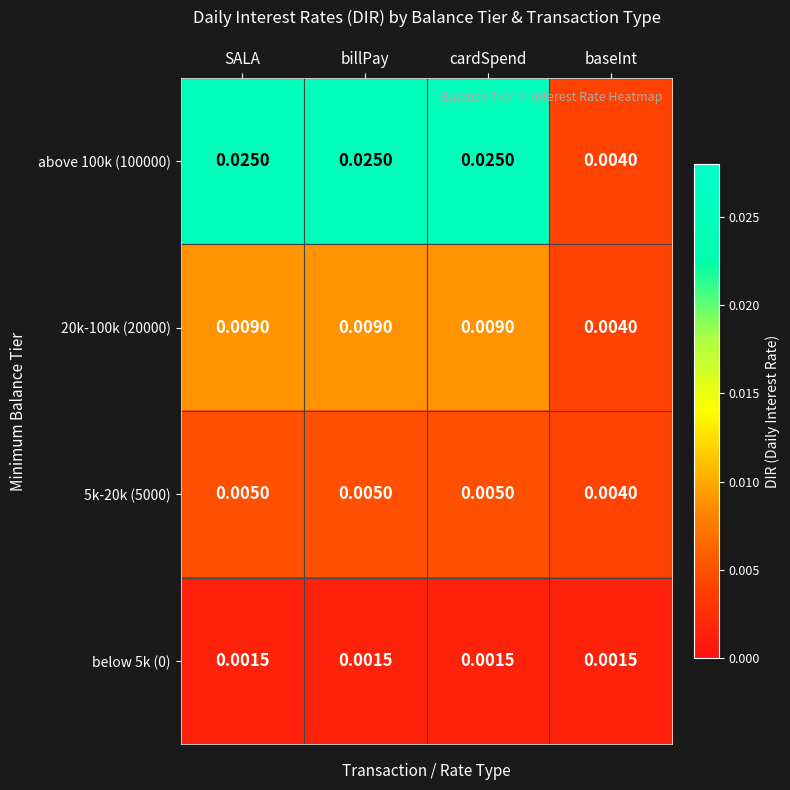

Is the value of 5k-20k (5000) at baseInt greater than the value of above 100k (100000) at billPay?

No